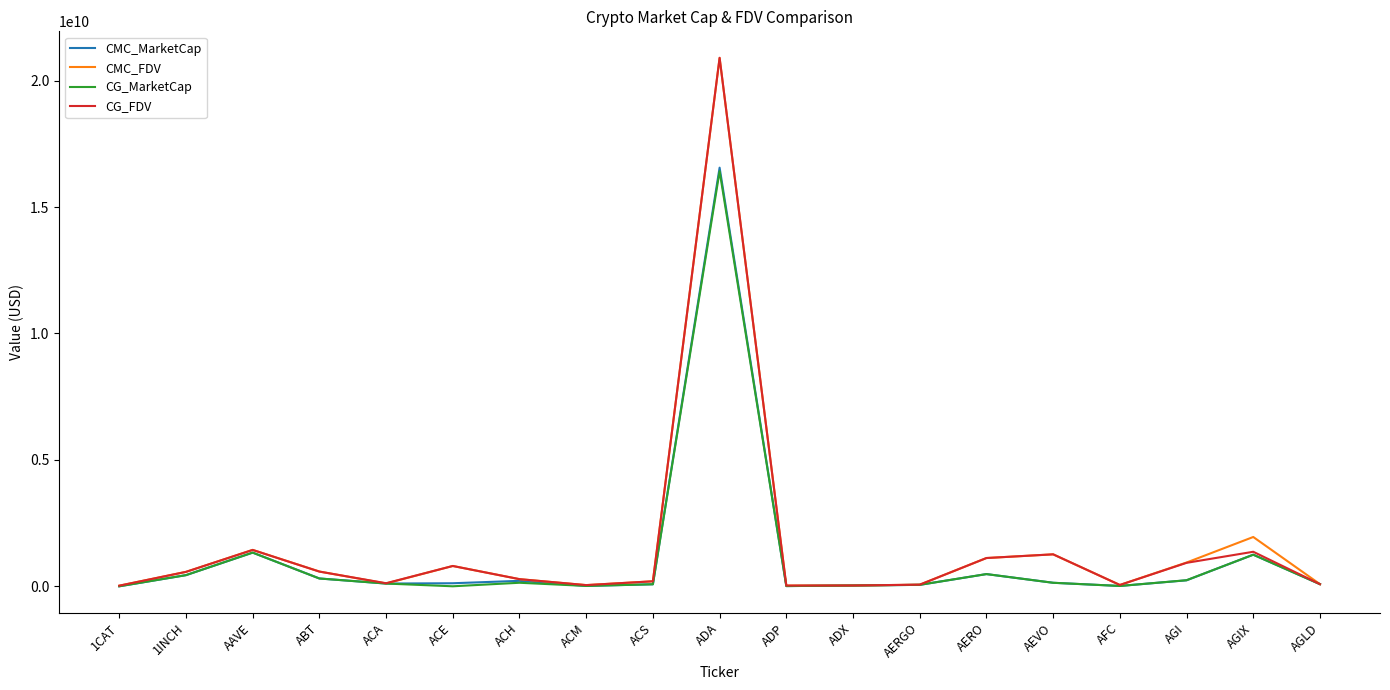

Which series ends up on top after the final intersection of CG_FDV and CMC_FDV?

CG_FDV